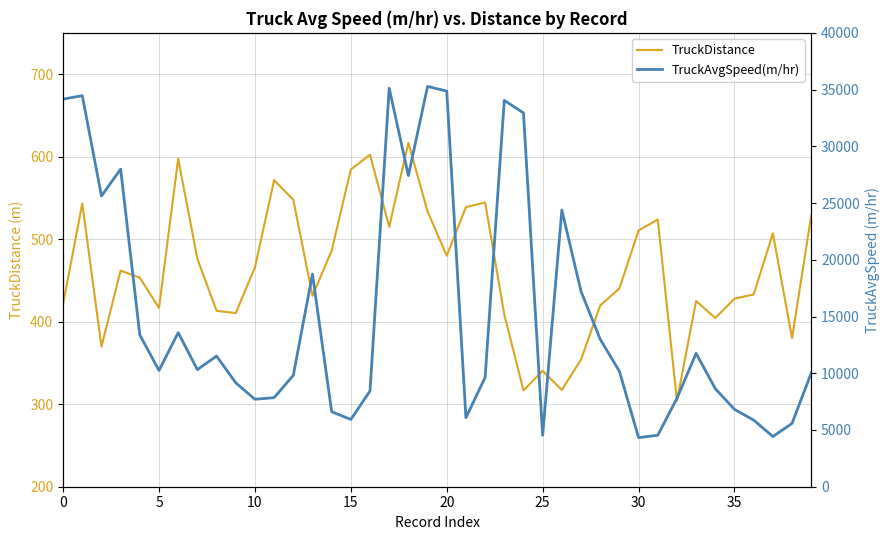

Which series has the largest range (max minus min)?

TruckAvgSpeed(m/hr)